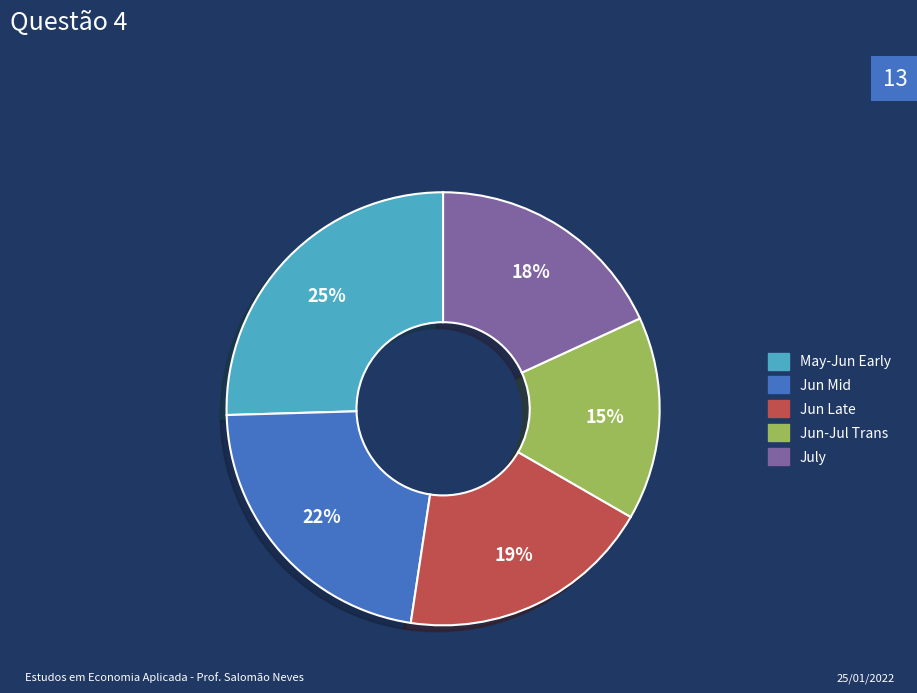

Is there any slice that represents more than half of the pie?

No